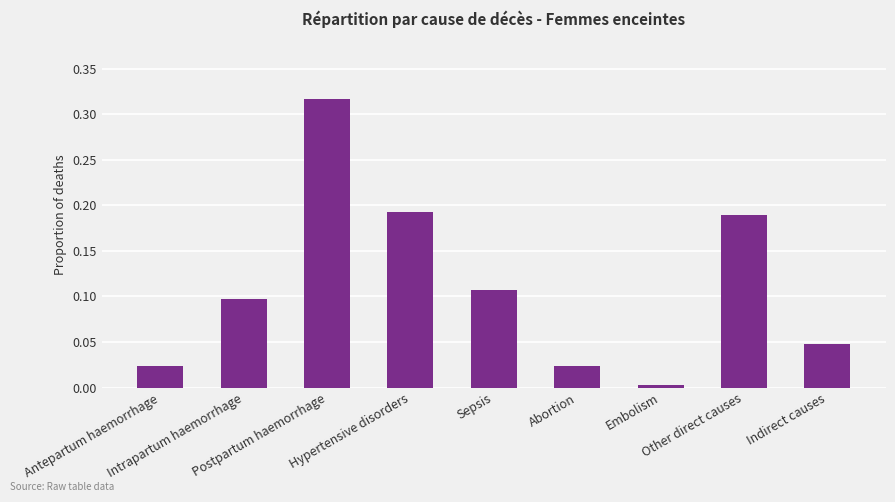

What is the sum of all values?

1.0